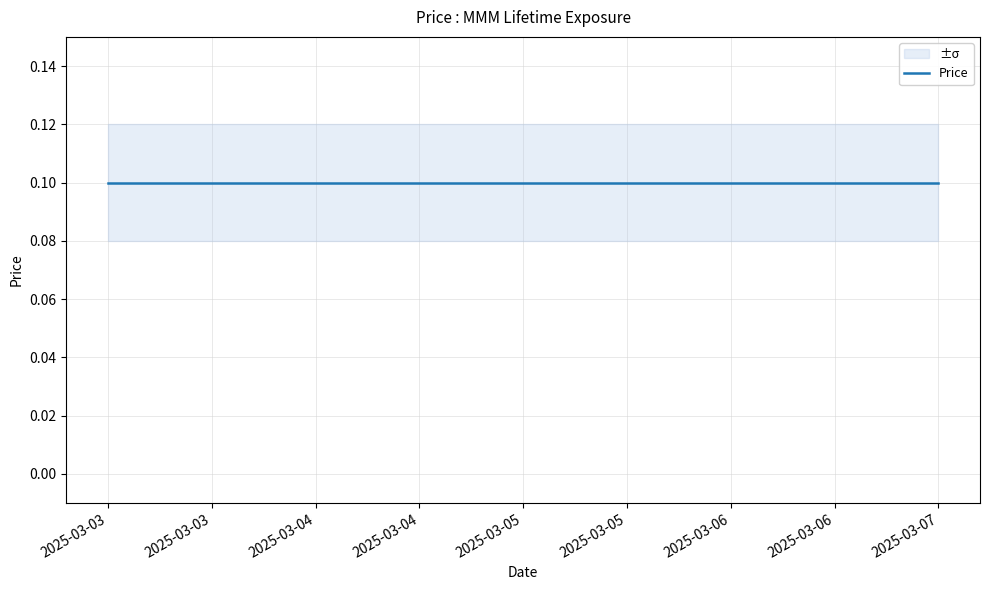

Rank the series at 2025-03-07 from lowest to highest value.

Price_lower, Price, Price_upper